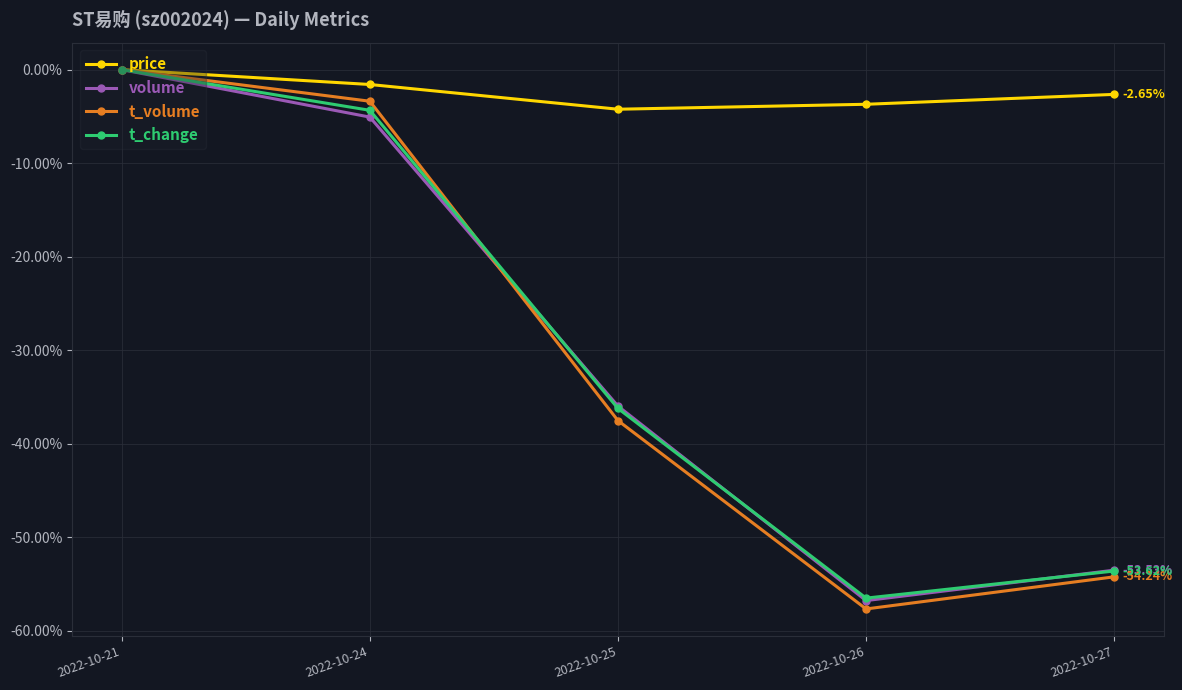

At which category is the sum across all series the highest?

2022-10-21